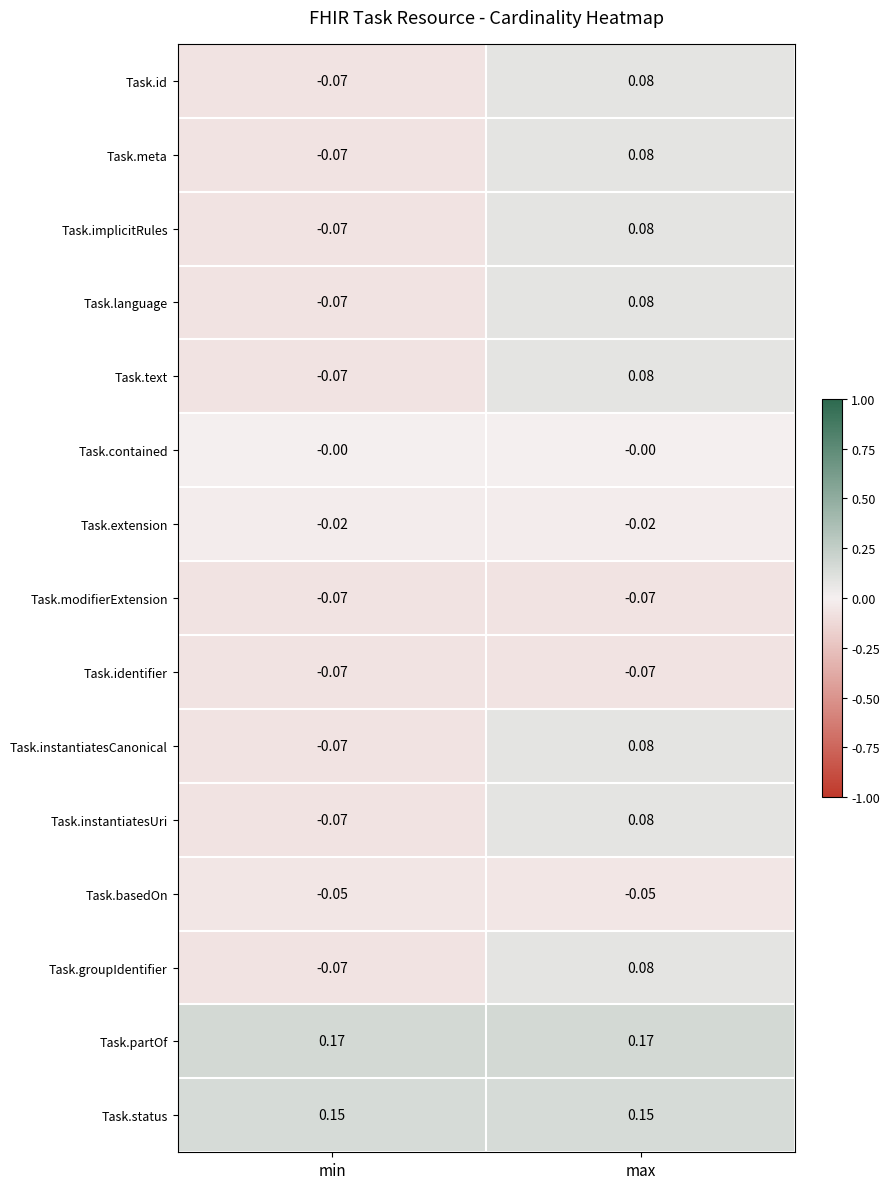

At which label does Task.meta reach its peak?

max